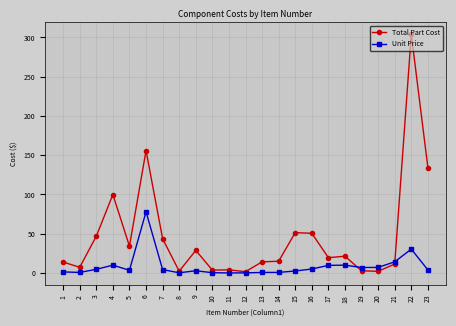

What is the value of the Total Part Cost point at the 14th from the left?

15.0